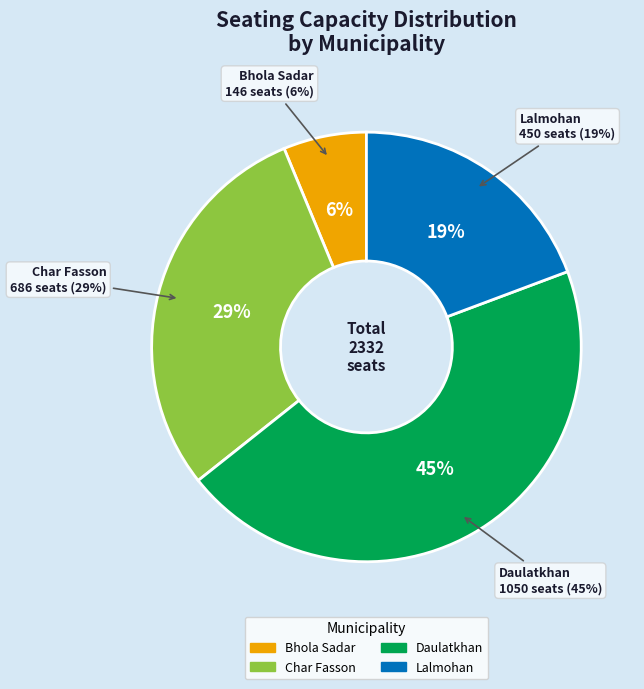

Does Bhola Sadar account for over 50% of the chart?

No